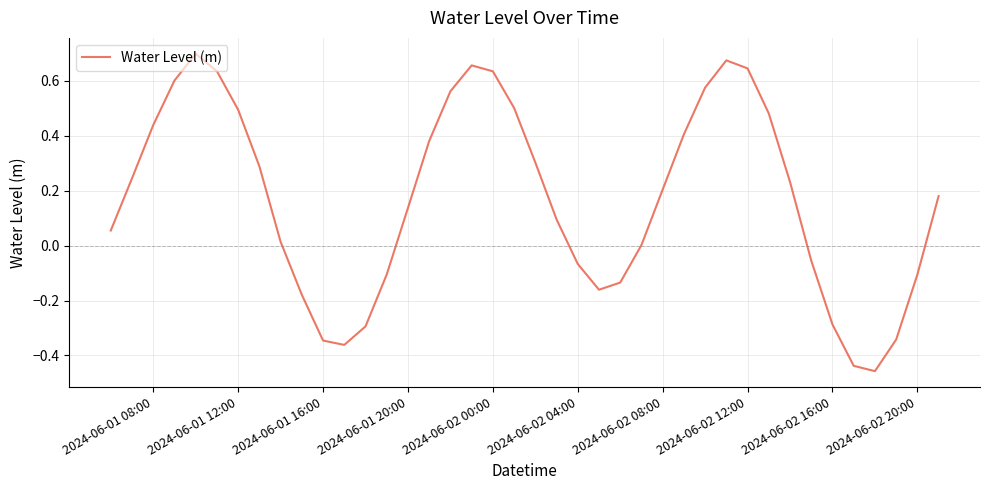

What is the difference between the maximum and minimum values?

1.2